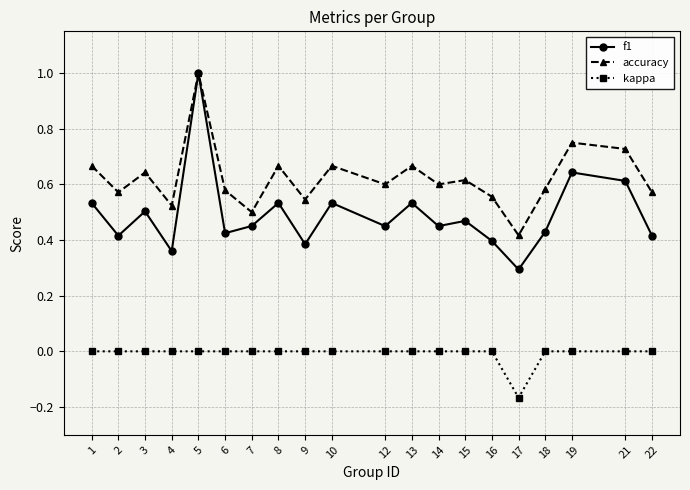

What is the difference between the second highest and minimum values in the accuracy series?

0.3